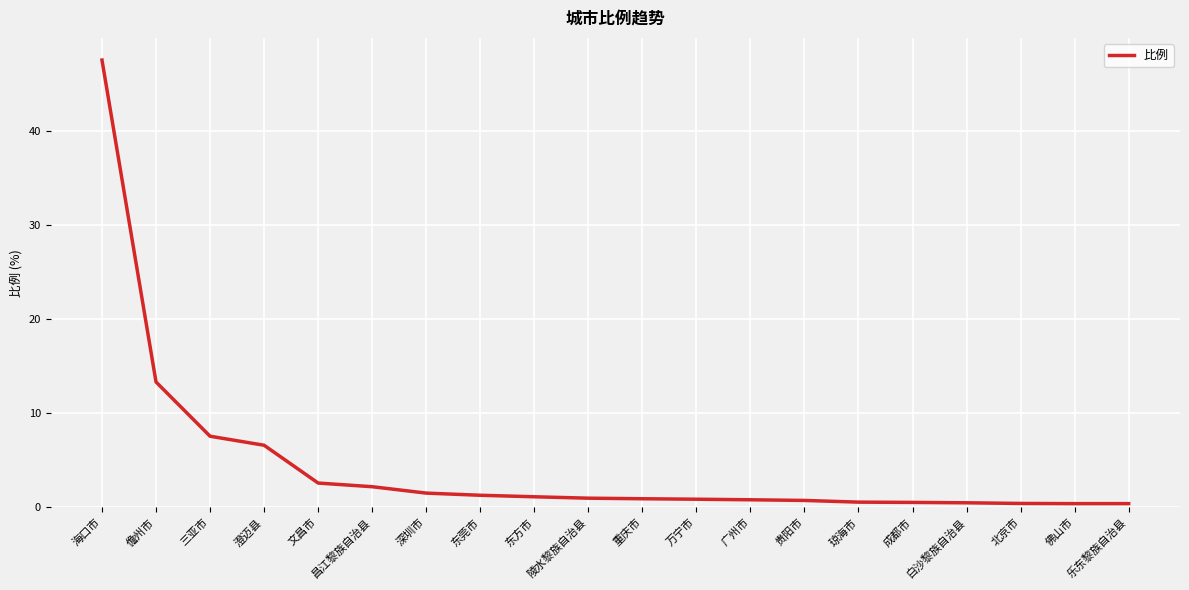

What is the change in value from 澄迈县 to 深圳市?

-5.1